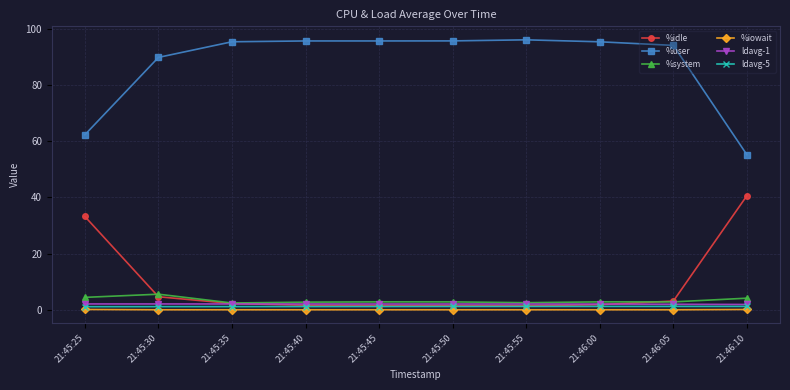

Which series has the largest total across all categories?

%user